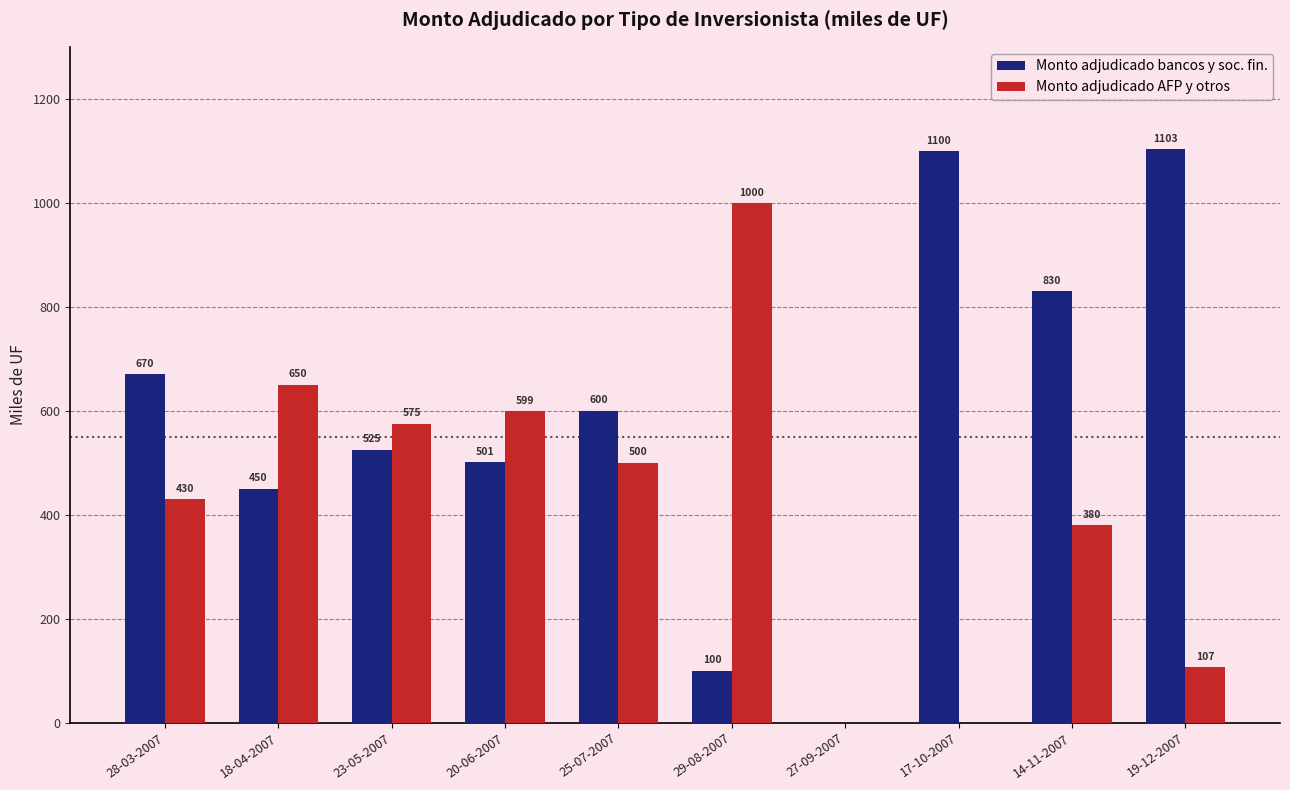

Which category has the highest value in the Monto adjudicado AFP y otros series?

29-08-2007